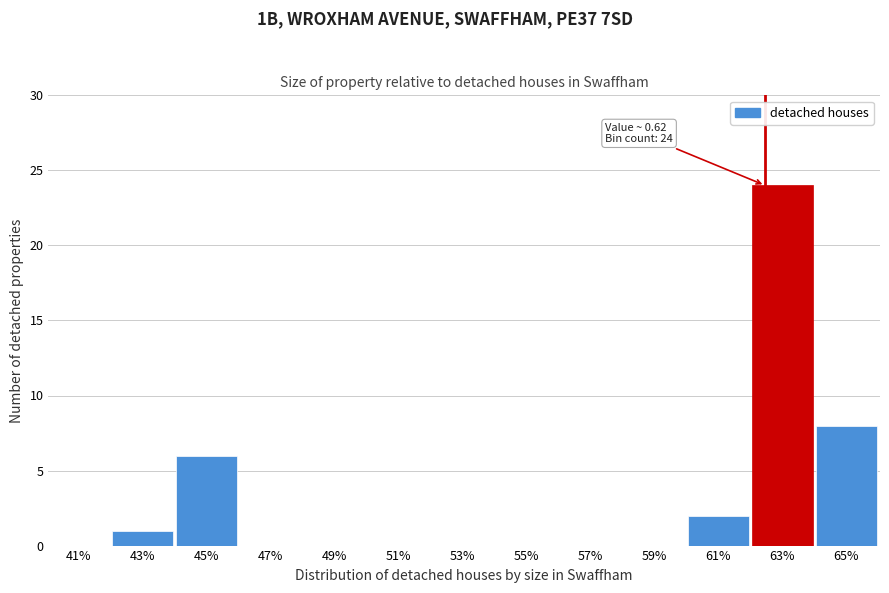

Reading left to right, what are all the values shown in this chart?

41%=0	43%=1	45%=6	47%=0	49%=0	51%=0	53%=0	55%=0	57%=0	59%=0	61%=2	63%=24	65%=8